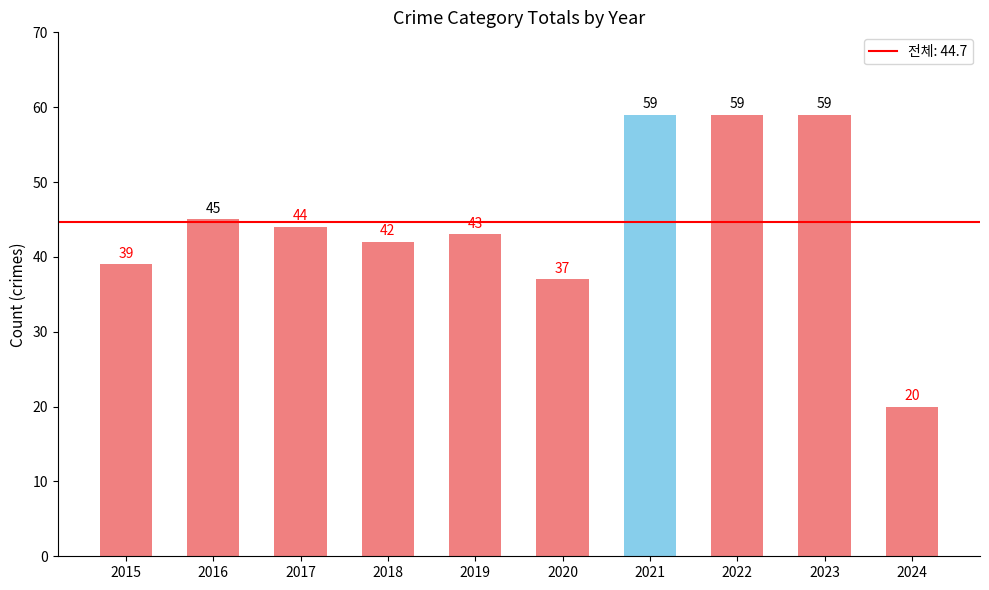

Reading left to right, extract all data points from this chart.

2015=39	2016=45	2017=44	2018=42	2019=43	2020=37	2021=59	2022=59	2023=59	2024=20